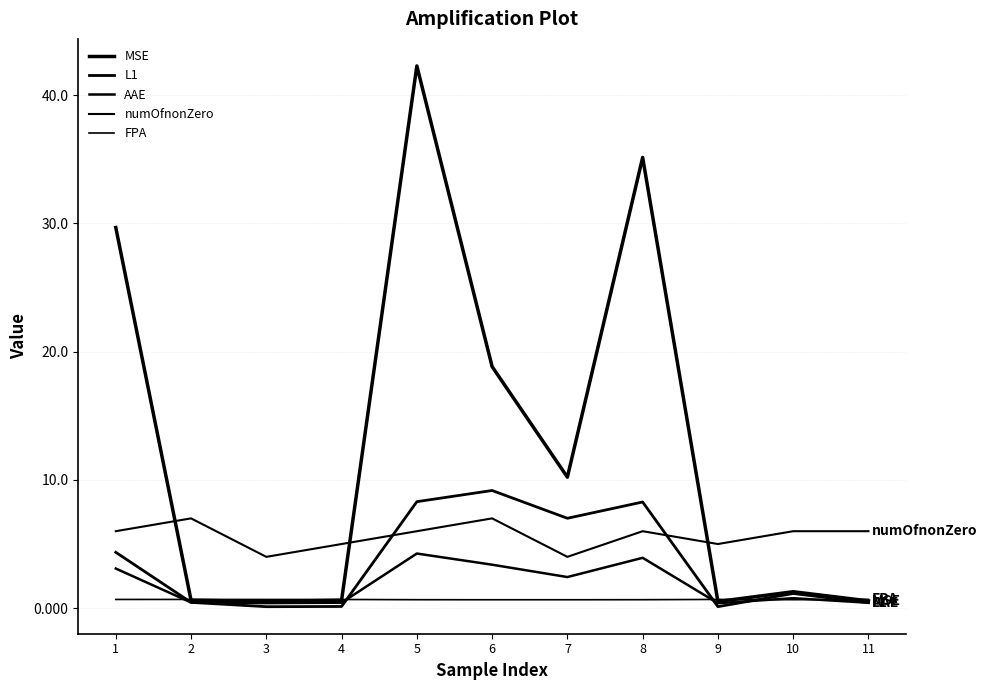

How many lines are shown in the chart?

5